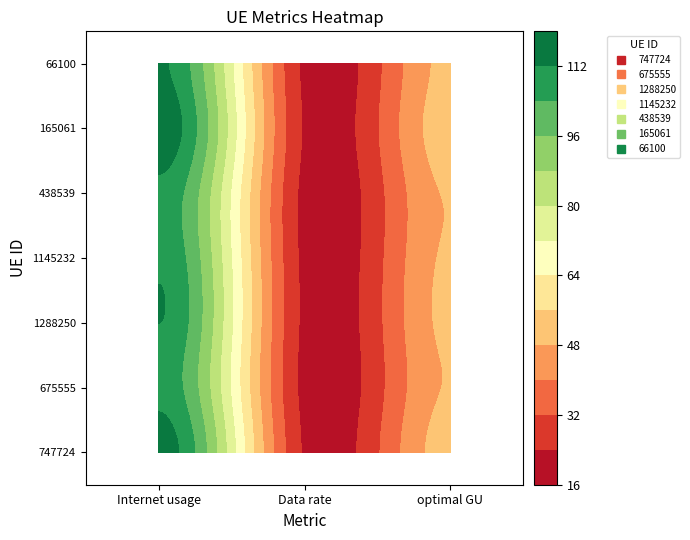

What is the total value across all series at 2?

349.3